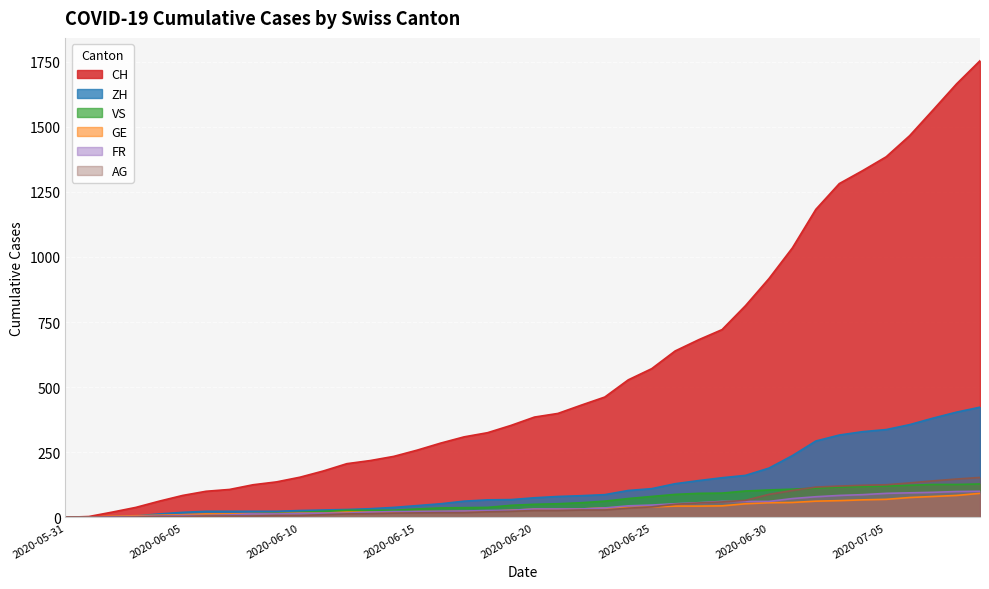

Count the number of data series in this chart.

6